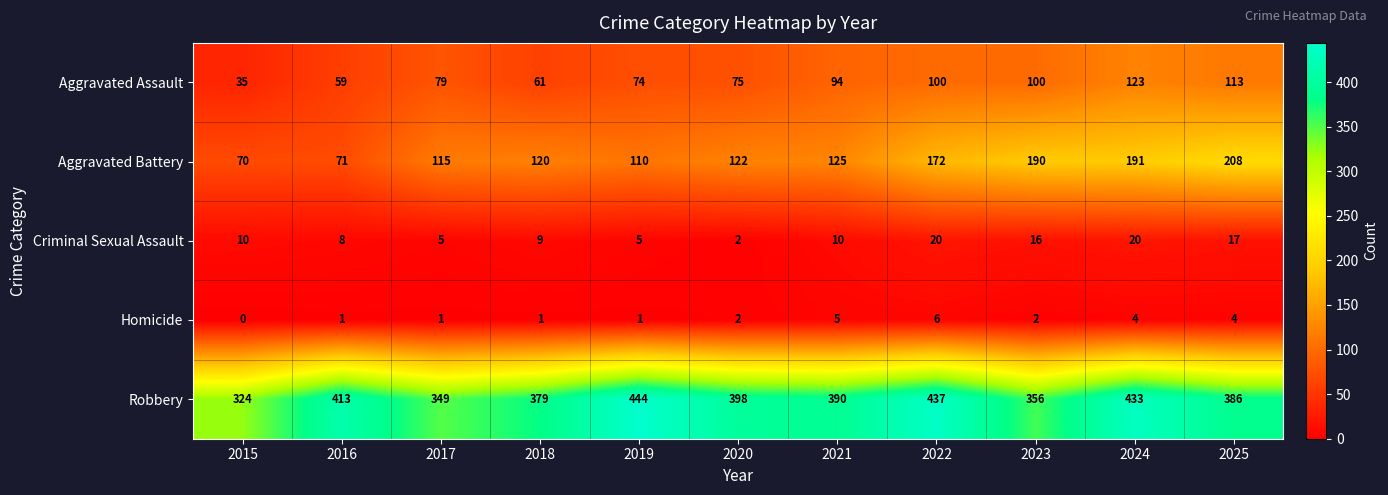

What is the greatest value displayed?

444